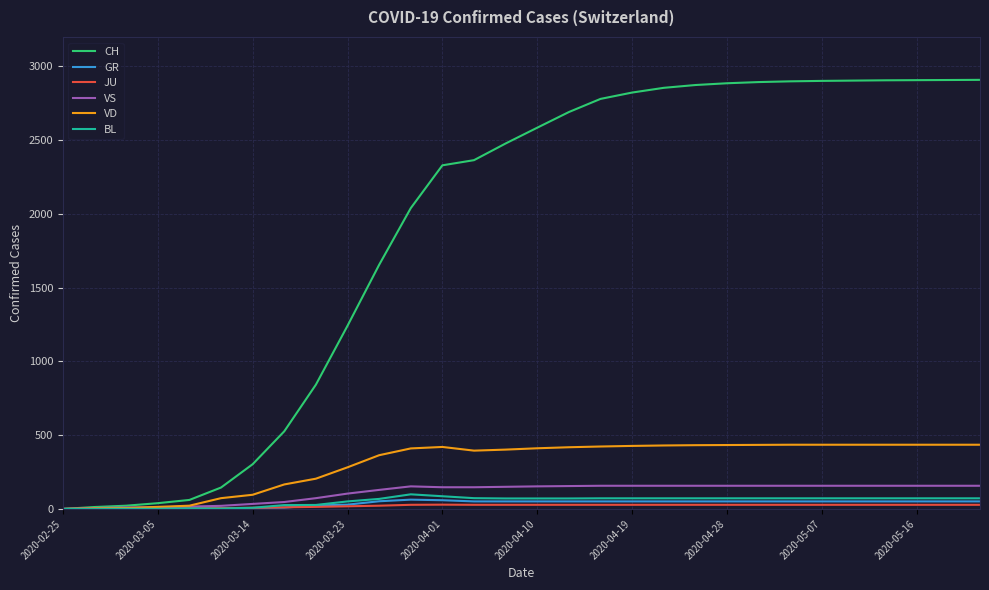

Which series has the widest spread of values?

CH